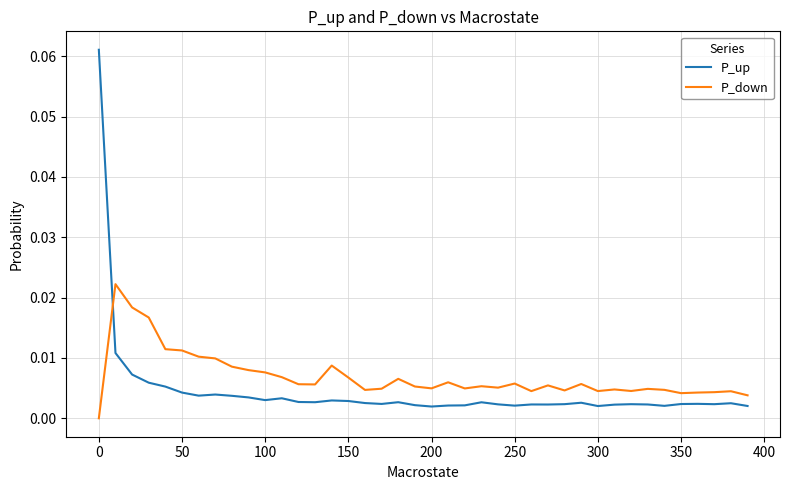

True or false: P_up and P_down cross at least once.

True